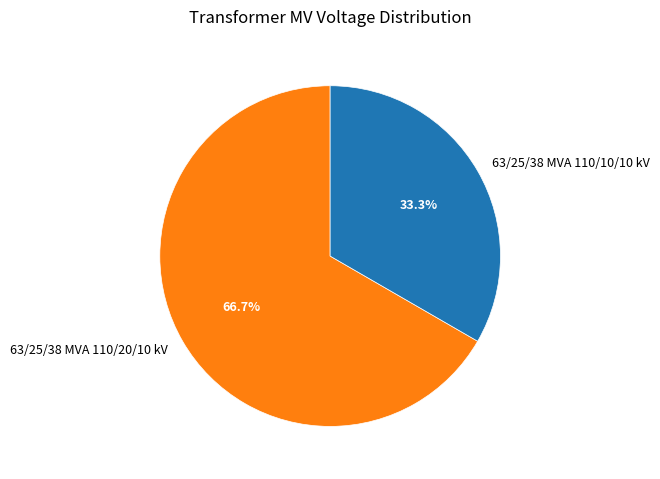

How many segments does this pie chart have?

2